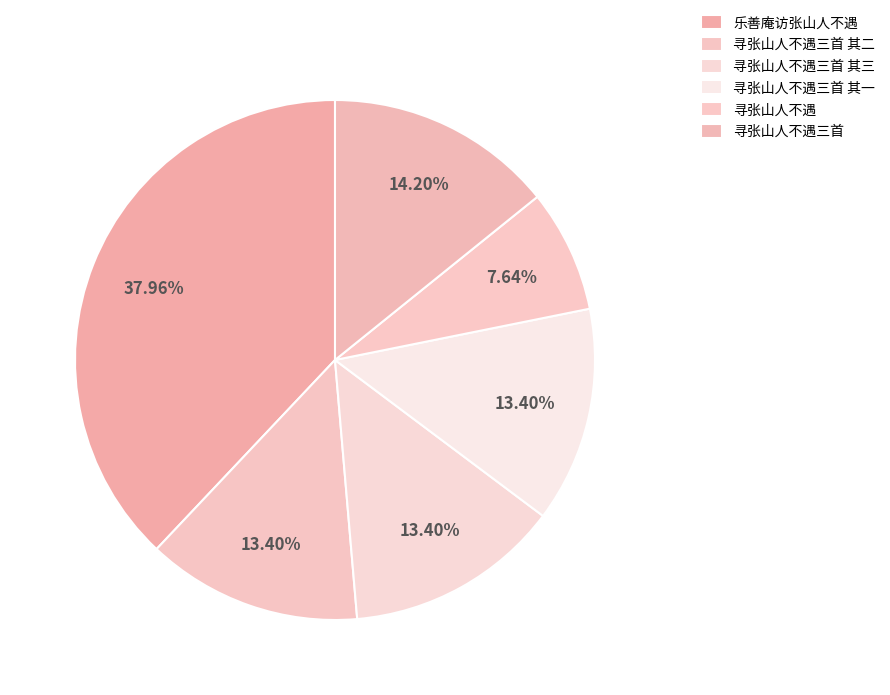

Approximately how many times larger is the value at 寻张山人不遇三首 其一 compared to 乐善庵访张山人不遇?

0.4